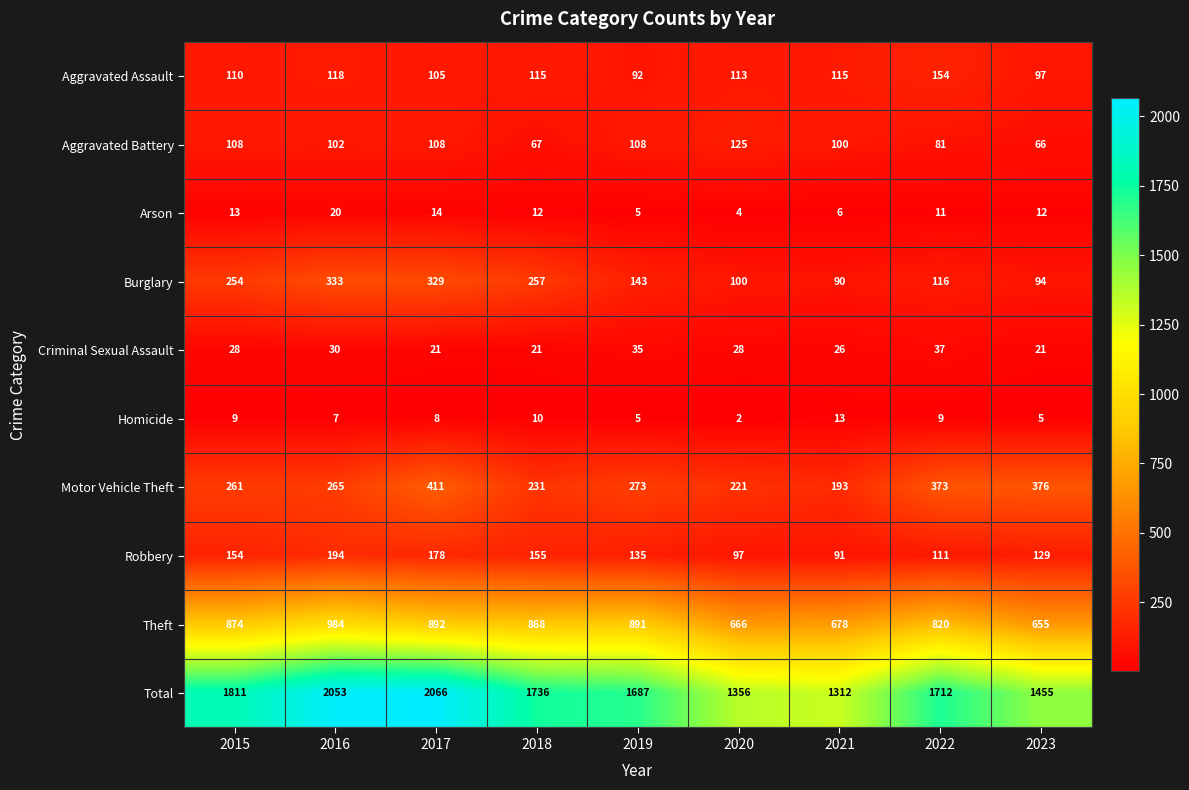

What is the highest value of the Burglary series?

333